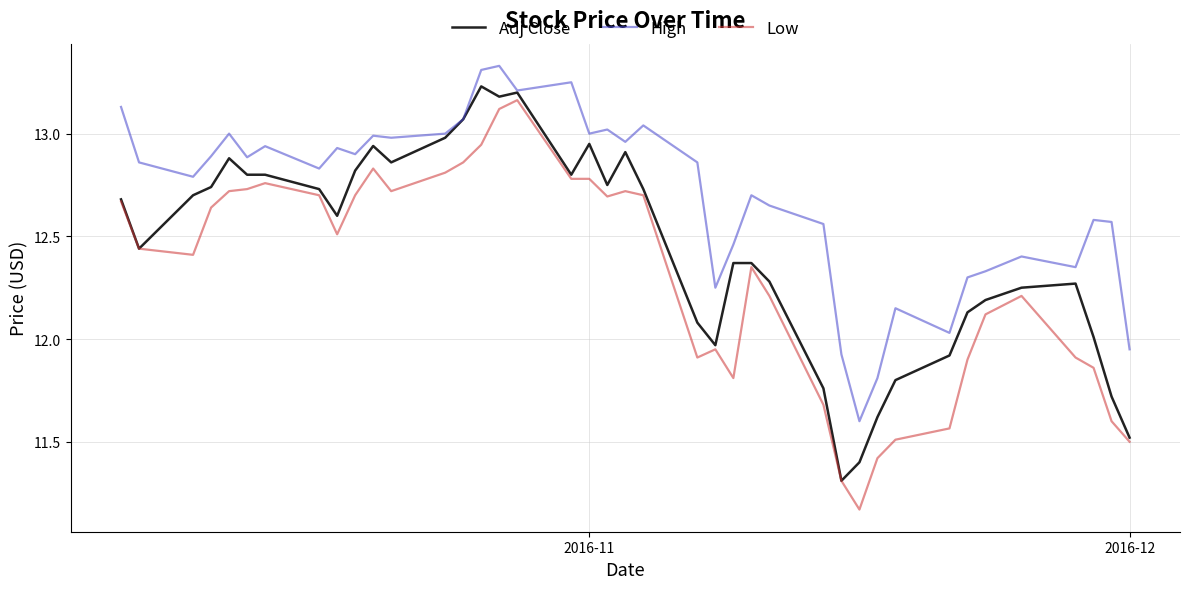

Rank the series by their average value, from lowest to highest.

Low, Adj Close, High